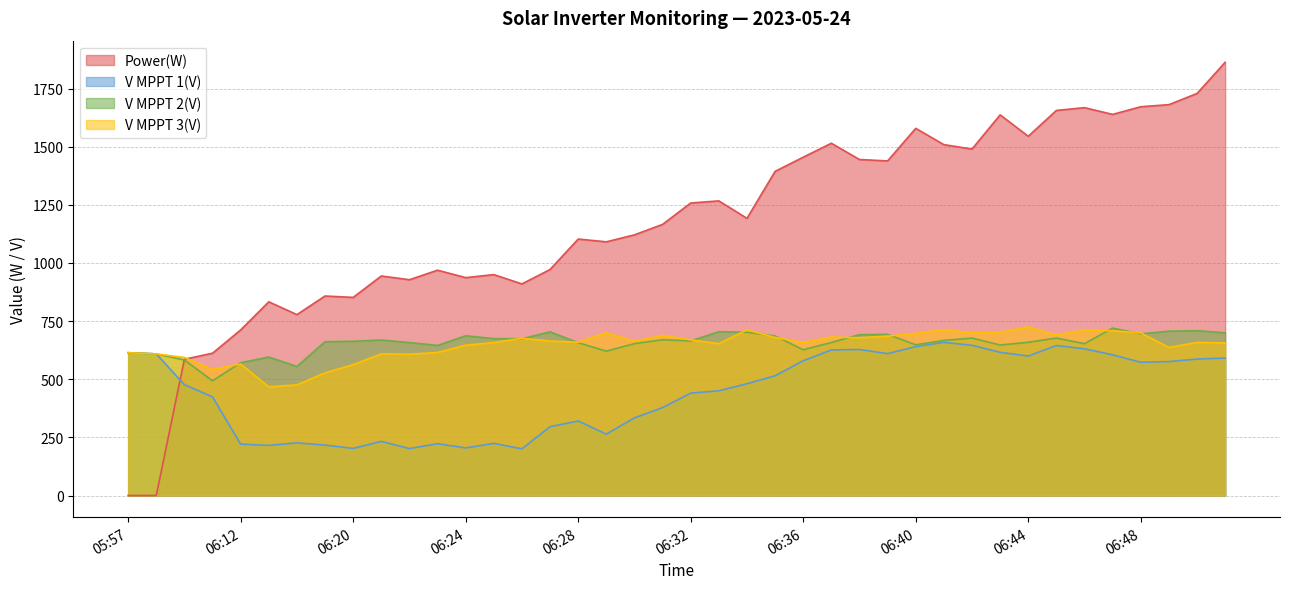

At how many categories does at least one series exceed 1377?

17